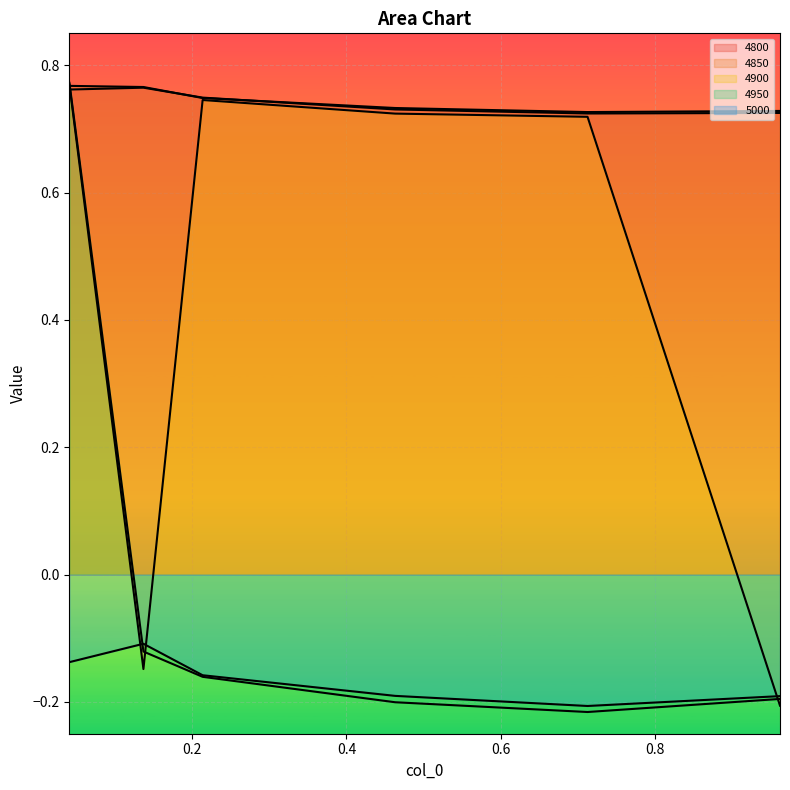

Is the value of 4800 at 0.0410958904109589 greater than the value of 4850 at 0.2136986301369863?

Yes